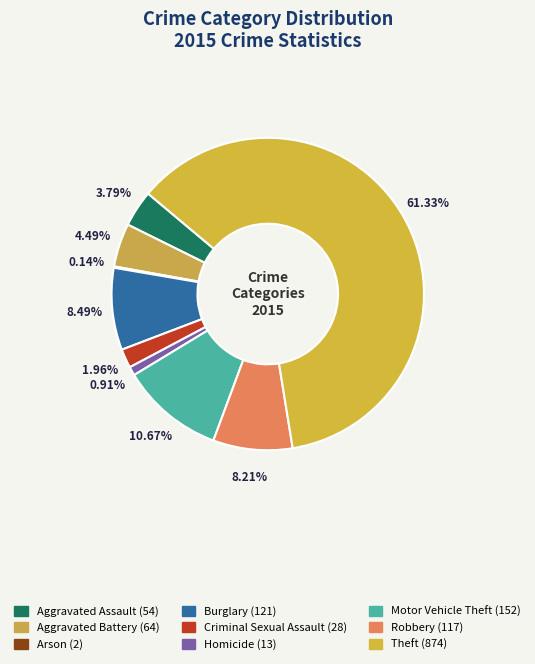

To the nearest percent, what percentage of the pie is Aggravated Assault?

4%